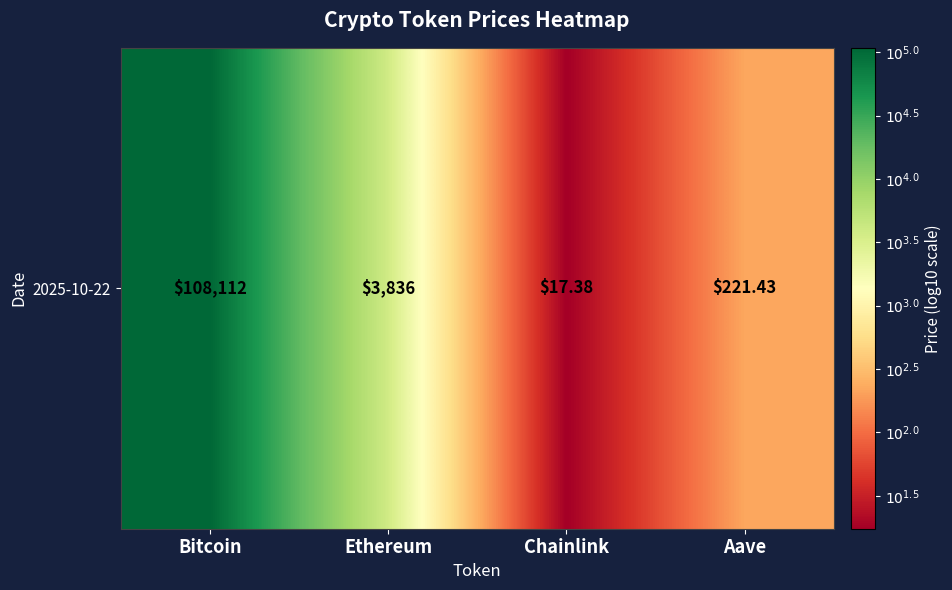

What is the smallest value displayed?

1.2